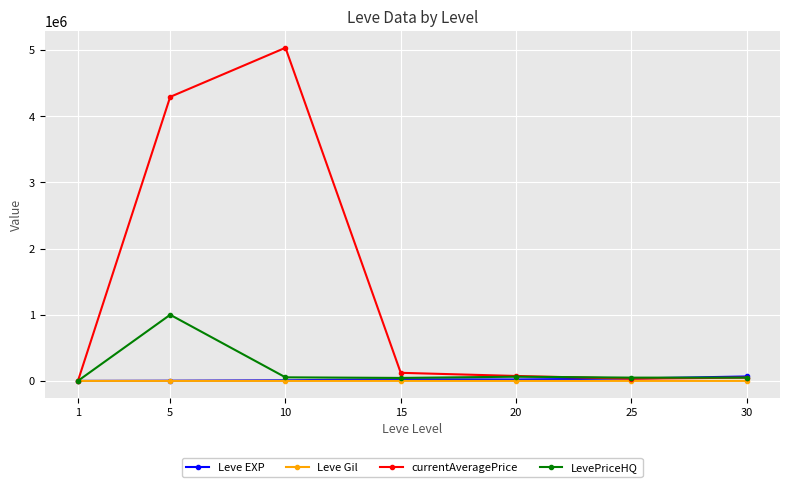

Rank the series by their maximum value, from highest to lowest.

currentAveragePrice, LevePriceHQ, Leve EXP, Leve Gil